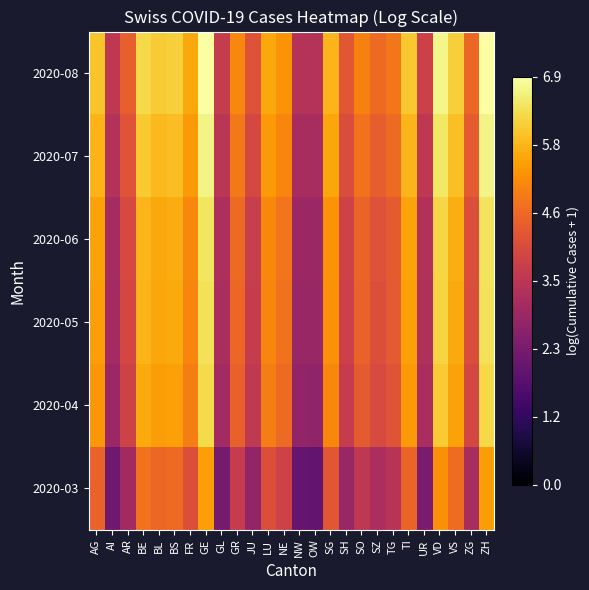

Reading right to left, transcribe all the data shown in this chart.

2020-03: ZH=5.4	ZG=3.1	VS=4.7	VD=5.2	UR=2.4	TI=4.5	TG=3.4	SZ=3.2	SO=3.6	SH=2.9	SG=4.3	OW=2.0	NW=2.0	NE=3.8	LU=4.1	JU=2.7	GR=3.7	GL=2.3	GE=5.5	FR=4.1	BS=4.7	BL=4.6	BE=4.8	AR=3.0	AI=2.1	AG=4.5
2020-04: ZH=6.3	ZG=4.0	VS=5.5	VD=6.1	UR=3.2	TI=5.4	TG=4.2	SZ=4.0	SO=4.4	SH=3.7	SG=5.2	OW=2.7	NW=2.8	NE=4.7	LU=5.0	JU=3.6	GR=4.5	GL=3.1	GE=6.3	FR=5.0	BS=5.5	BL=5.4	BE=5.6	AR=3.8	AI=2.9	AG=5.3
2020-05: ZH=6.4	ZG=4.1	VS=5.6	VD=6.2	UR=3.3	TI=5.5	TG=4.4	SZ=4.1	SO=4.5	SH=3.8	SG=5.3	OW=2.9	NW=2.9	NE=4.8	LU=5.1	JU=3.7	GR=4.6	GL=3.2	GE=6.4	FR=5.1	BS=5.6	BL=5.6	BE=5.8	AR=4.0	AI=3.0	AG=5.5
2020-06: ZH=6.5	ZG=4.1	VS=5.7	VD=6.3	UR=3.3	TI=5.5	TG=4.4	SZ=4.2	SO=4.5	SH=3.8	SG=5.3	OW=2.9	NW=2.9	NE=4.8	LU=5.1	JU=3.7	GR=4.6	GL=3.2	GE=6.5	FR=5.1	BS=5.7	BL=5.6	BE=5.8	AR=4.0	AI=3.1	AG=5.5
2020-07: ZH=6.7	ZG=4.4	VS=5.9	VD=6.5	UR=3.5	TI=5.8	TG=4.6	SZ=4.4	SO=4.8	SH=4.1	SG=5.6	OW=3.1	NW=3.1	NE=5.1	LU=5.4	JU=4.0	GR=4.9	GL=3.5	GE=6.7	FR=5.4	BS=5.9	BL=5.9	BE=6.1	AR=4.2	AI=3.3	AG=5.8
2020-08: ZH=6.9	ZG=4.6	VS=6.2	VD=6.7	UR=3.8	TI=6.0	TG=4.9	SZ=4.7	SO=5.0	SH=4.3	SG=5.8	OW=3.3	NW=3.4	NE=5.3	LU=5.6	JU=4.2	GR=5.1	GL=3.7	GE=6.9	FR=5.6	BS=6.1	BL=6.1	BE=6.3	AR=4.5	AI=3.5	AG=6.0